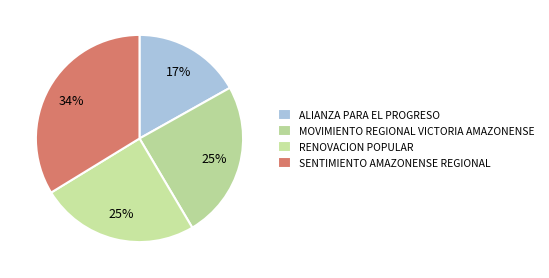

Does SENTIMIENTO AMAZONENSE REGIONAL represent more than half of the total?

No